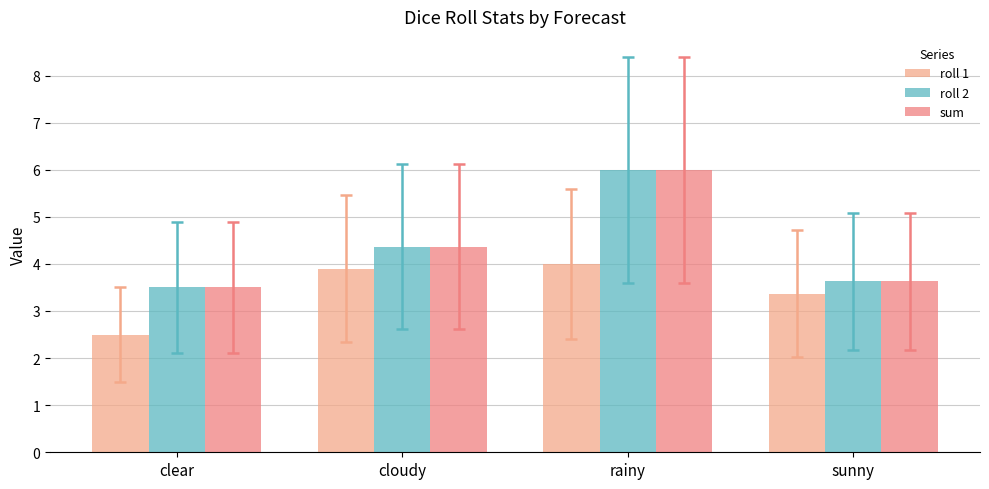

What is the label of the 1st bar from the left?

clear